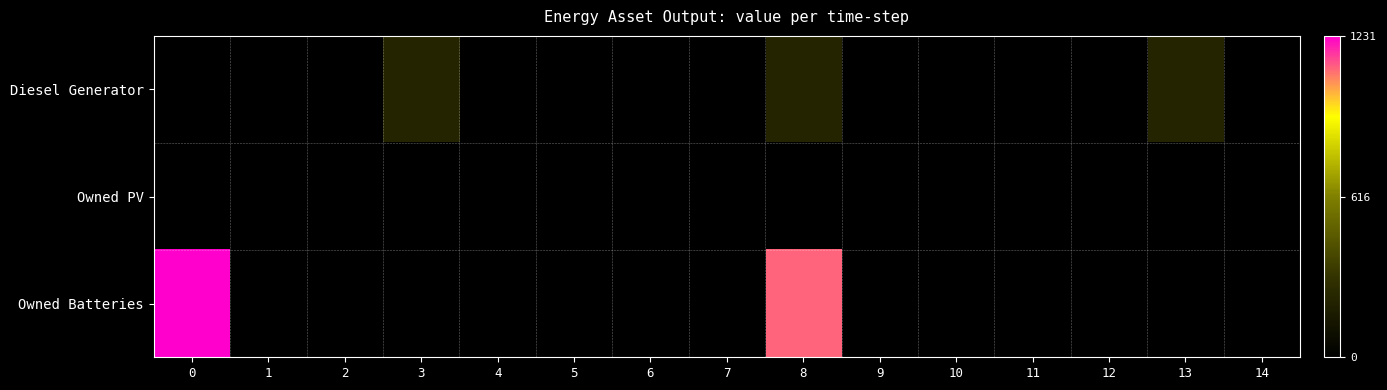

Reading left to right, list all the values displayed in this chart.

Diesel Generator: 0=0.0	1=0.0	2=0.0	3=217.0	4=0.0	5=0.0	6=0.0	7=0.0	8=217.0	9=0.0	10=0.0	11=0.0	12=0.0	13=217.0	14=0.0
Owned PV: 0=0.0	1=0.0	2=0.0	3=0.0	4=0.0	5=0.0	6=0.0	7=0.0	8=0.0	9=0.0	10=0.0	11=0.0	12=0.0	13=0.0	14=0.0
Owned Batteries: 0=1231.0	1=0.0	2=0.0	3=0.0	4=0.0	5=0.0	6=0.0	7=0.0	8=1110.0	9=0.0	10=0.0	11=0.0	12=0.0	13=0.0	14=0.0